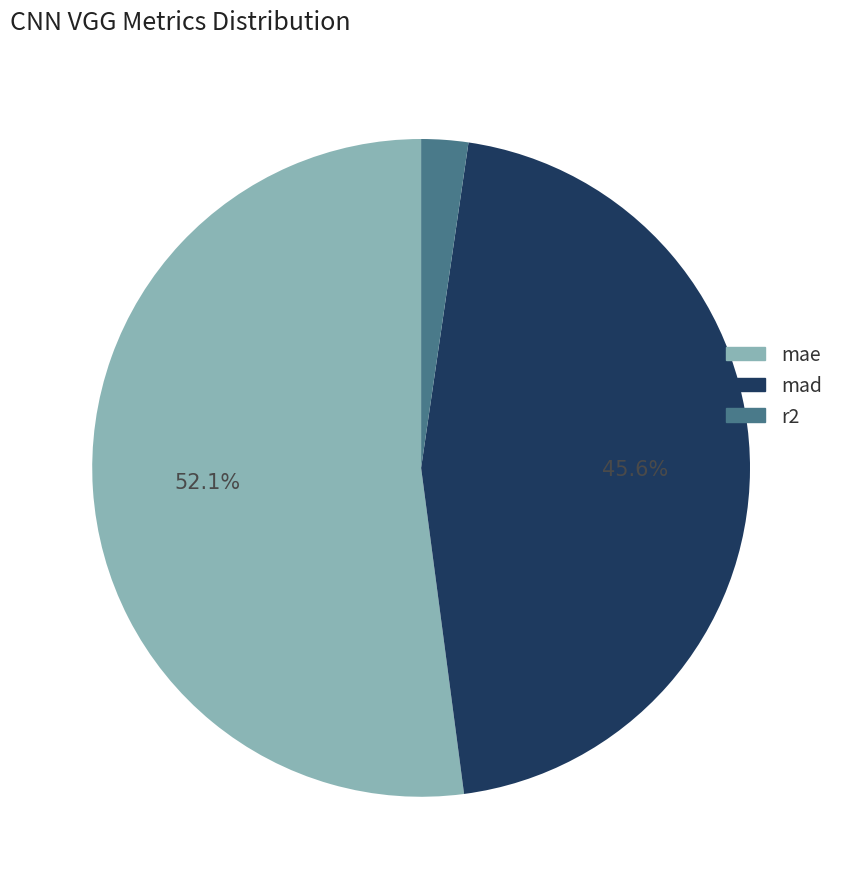

Between mae and mad, which is larger?

mae